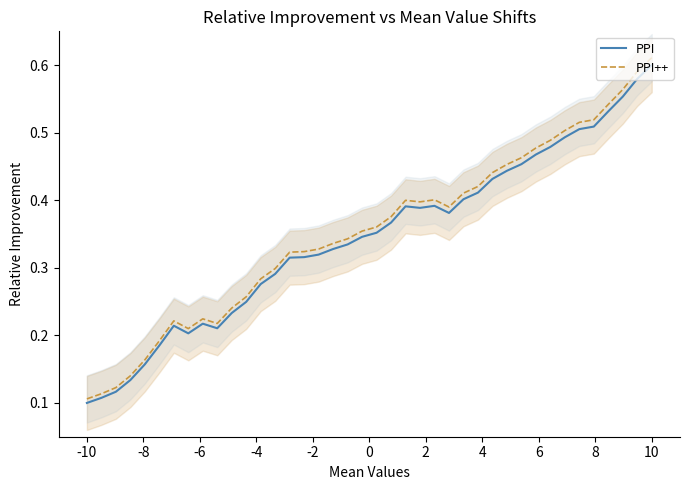

True or false: PPI++ and PPI intersect in this chart.

False